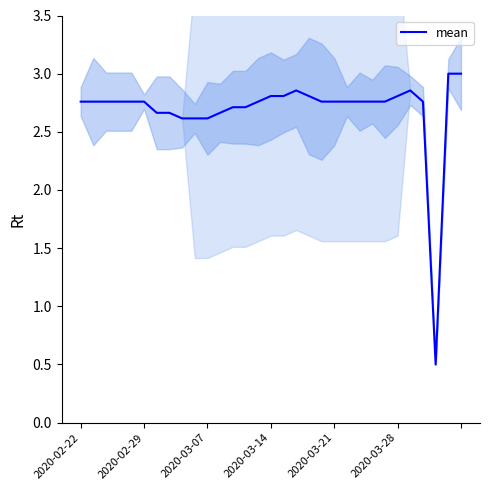

At which category does the data reach its first local peak?

17